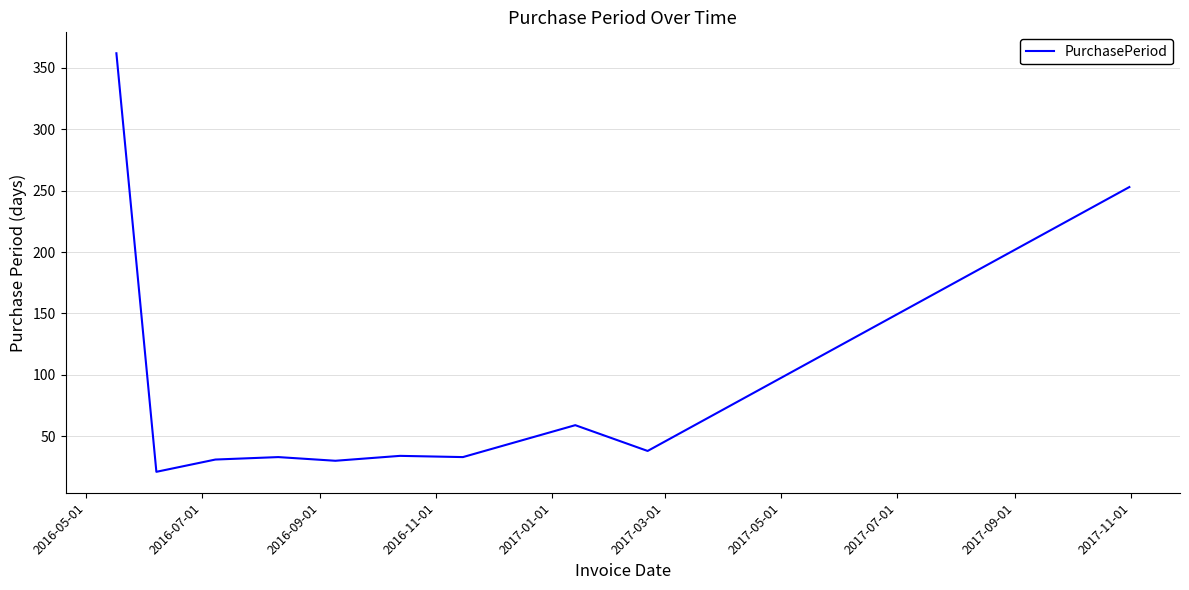

Does the chart display data point markers on the line(s)?

No